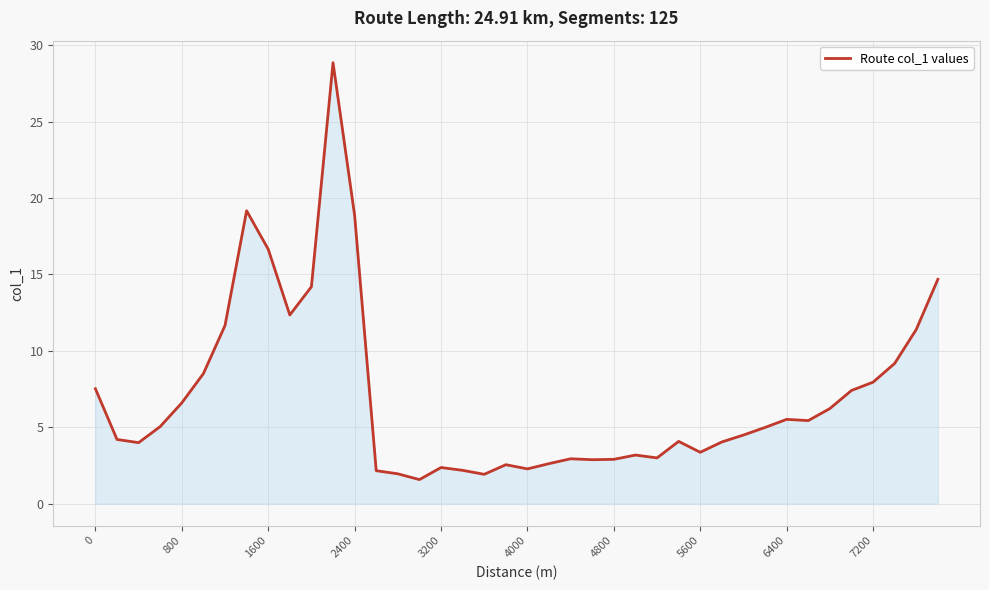

What is the maximum value shown in the chart?

28.9